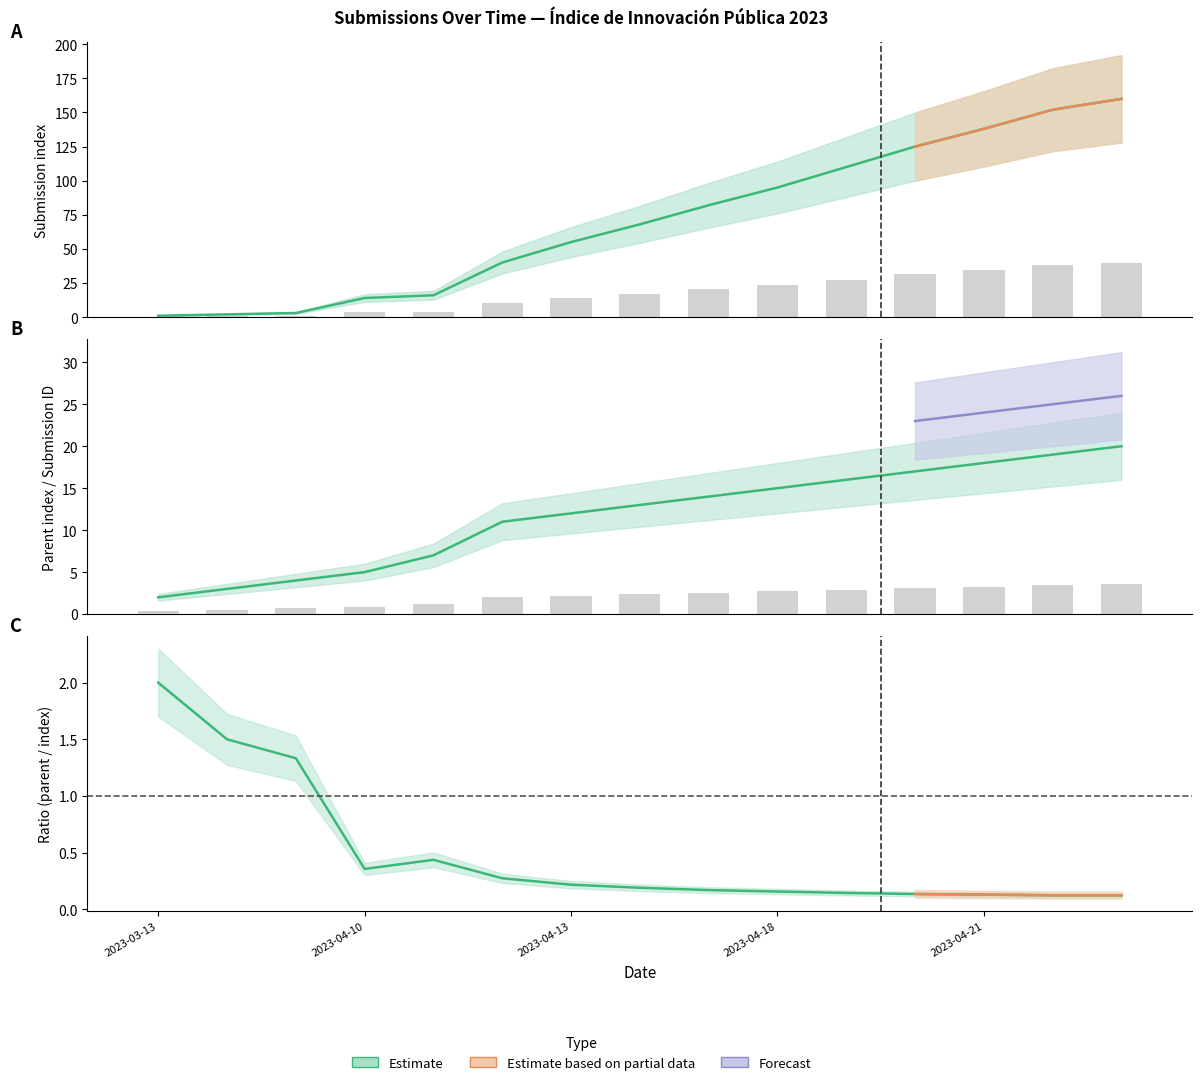

Reading left to right, what are all the values shown in this chart?

_index: 1.0	2.0	3.0	14.0	16.0	40.0	55.0	68.0	82.0	95.0	110.0	125.0	138.0	152.0	160.0
_parent_index: 2.0	3.0	4.0	5.0	7.0	11.0	12.0	13.0	14.0	15.0	16.0	17.0	18.0	19.0	20.0
_submission__id: 0.4	0.5	0.7	0.9	1.3	2.0	2.2	2.3	2.5	2.7	2.9	3.1	3.2	3.4	3.6